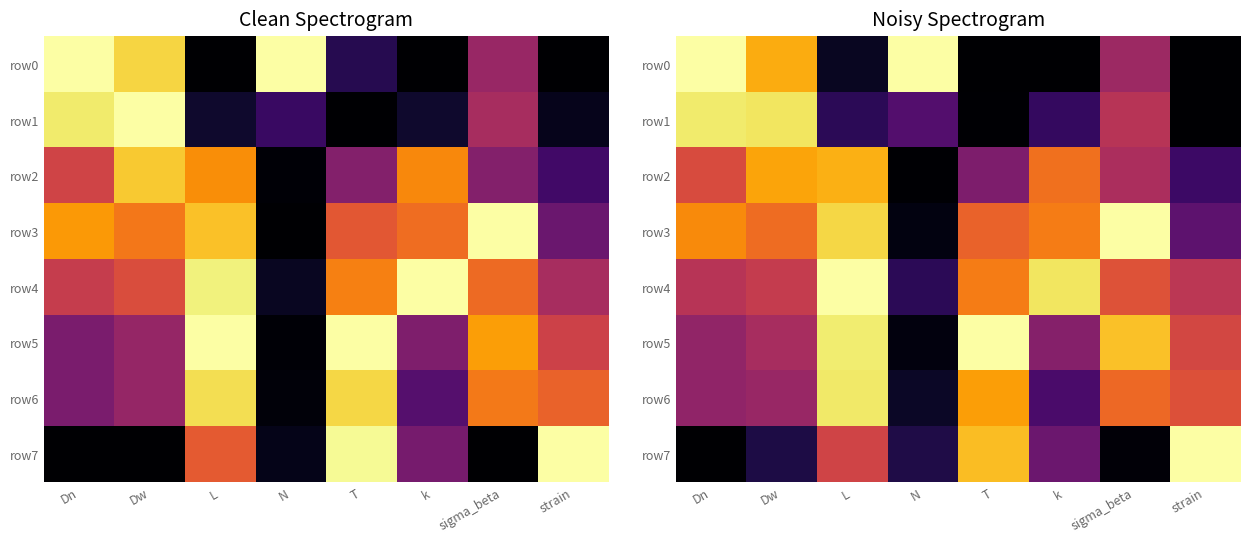

Rank the series at N from highest to lowest value.

row0, row1, row4, row7, row6, row3, row5, row2